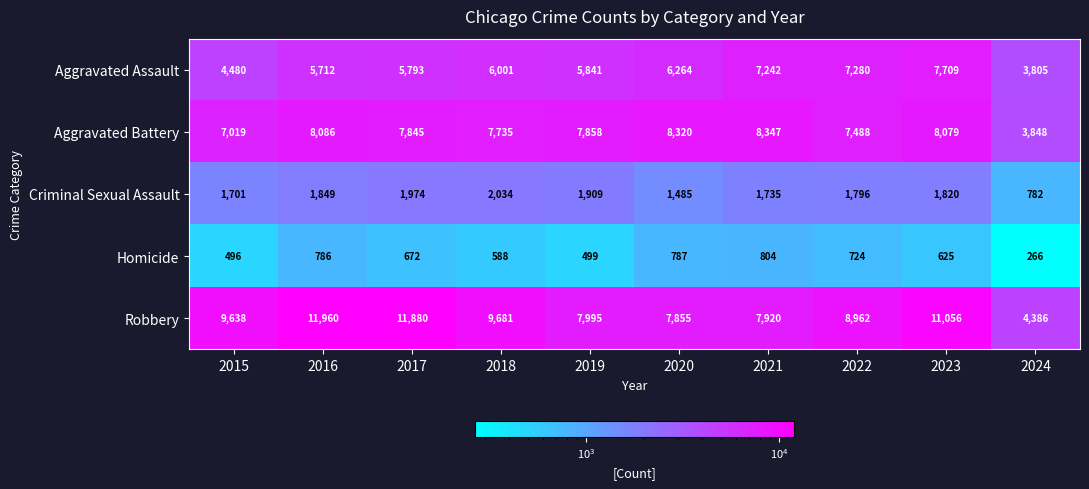

What is the smallest value displayed?

266